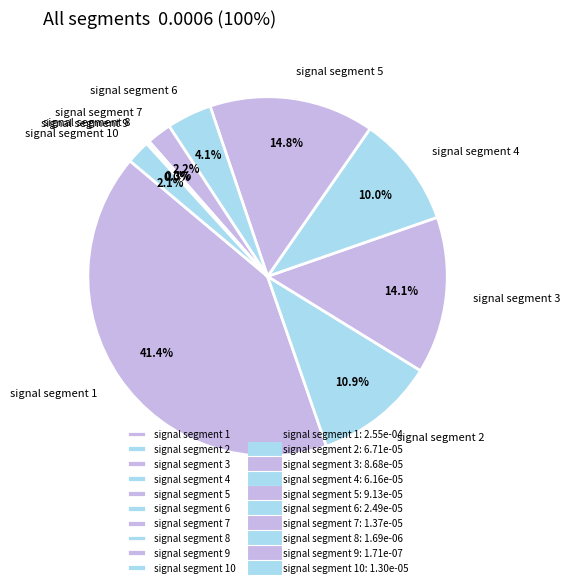

To the nearest percent, what is the difference between the largest and smallest slice percentages?

41%